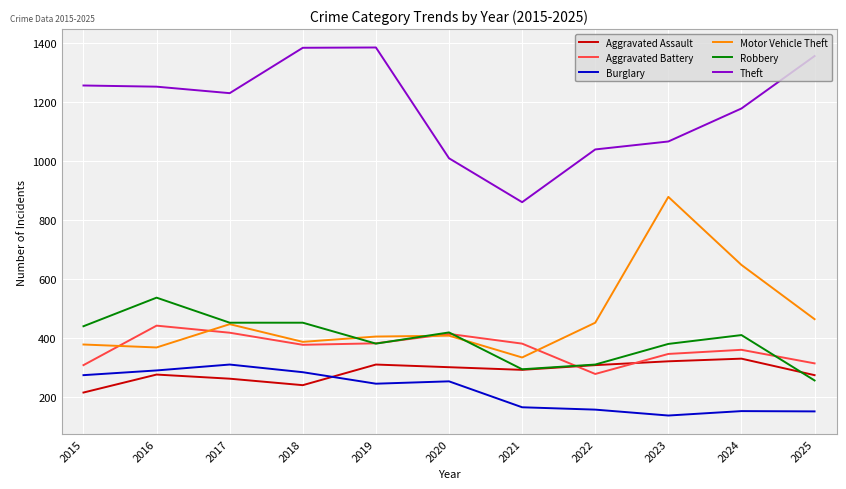

Which series changed the most between 2017 and 2023?

Motor Vehicle Theft